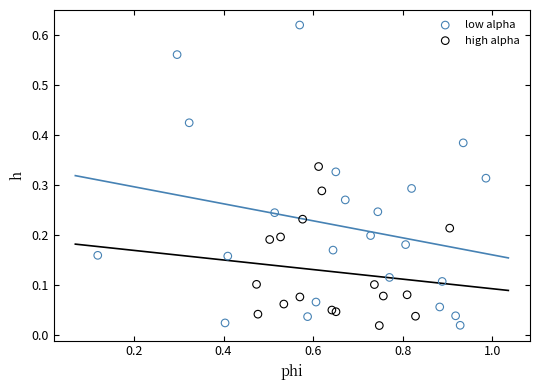

Which series contains the highest Y value?

low alpha